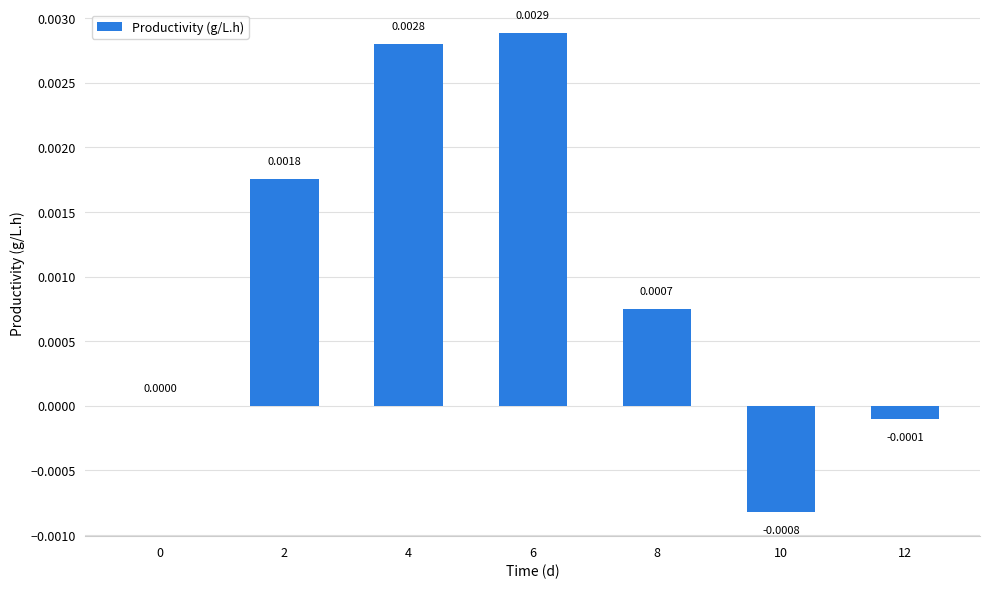

How many series are shown in this chart?

1